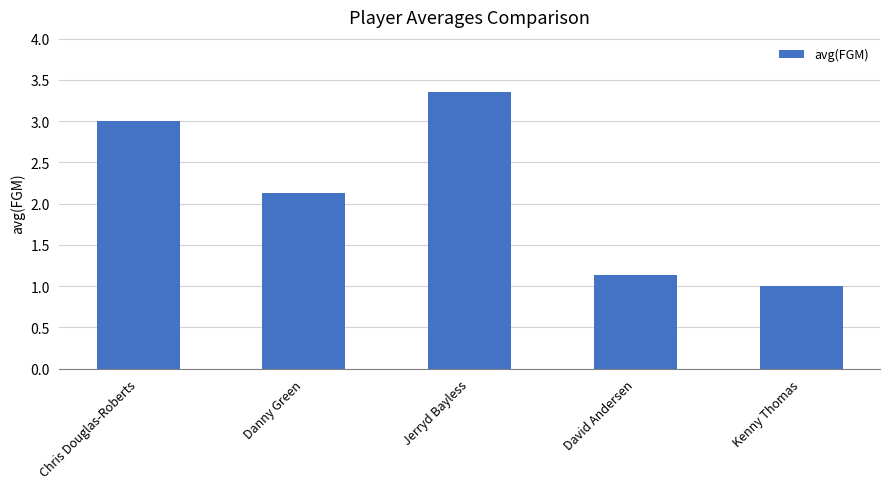

The value at Danny Green is 2.1. True or false?

True